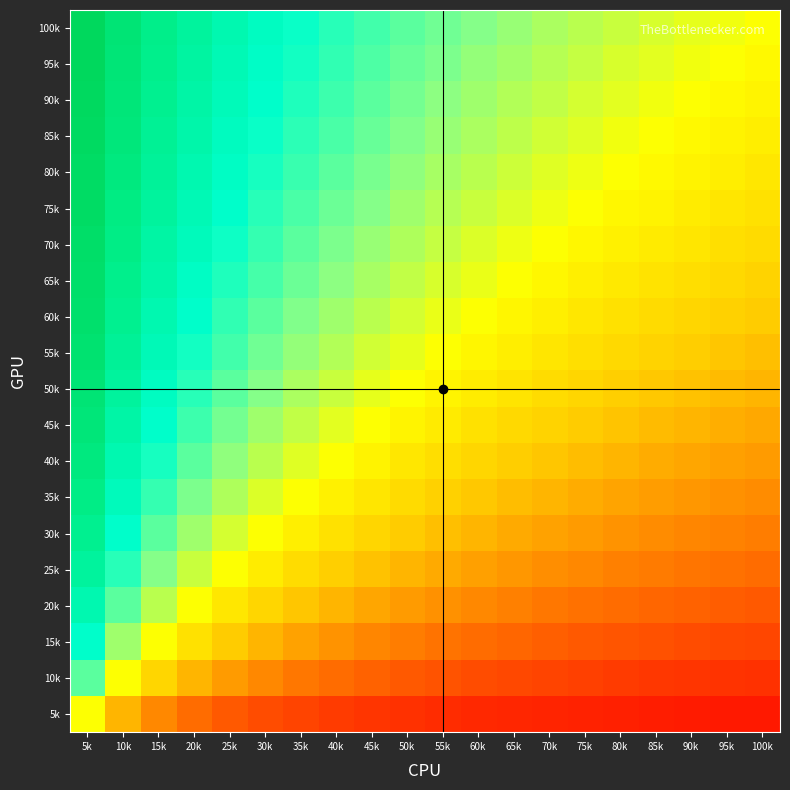

At which category is the sum across all series the highest?

5k